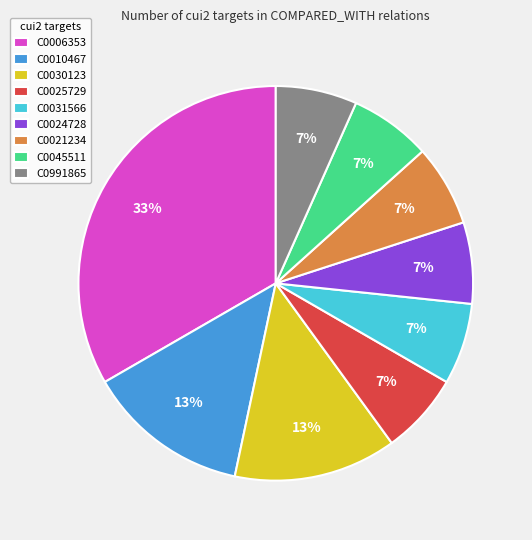

Approximately how many times larger is the value at C0991865 compared to C0045511?

1.0